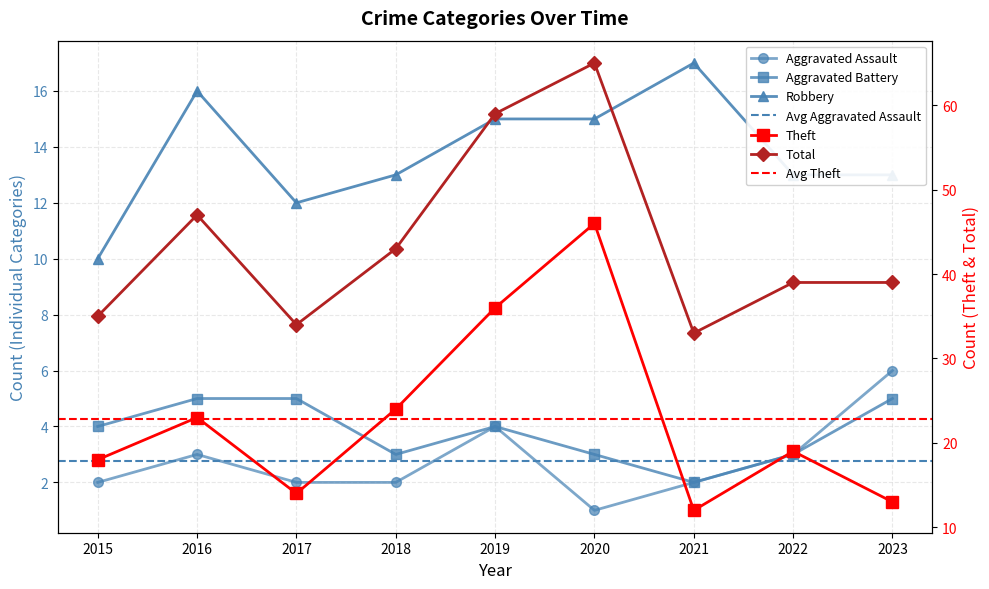

True or false: Aggravated Assault and Aggravated Battery cross at least once.

False